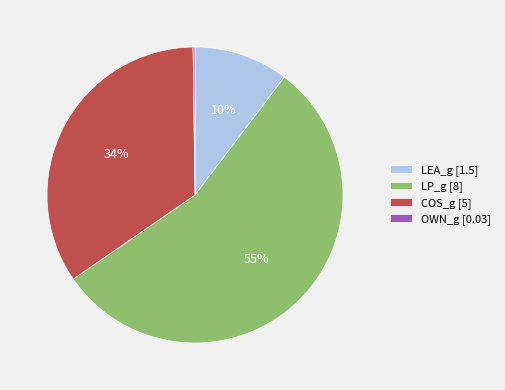

Is it true that LP_g [8] is 40% of the pie?

False